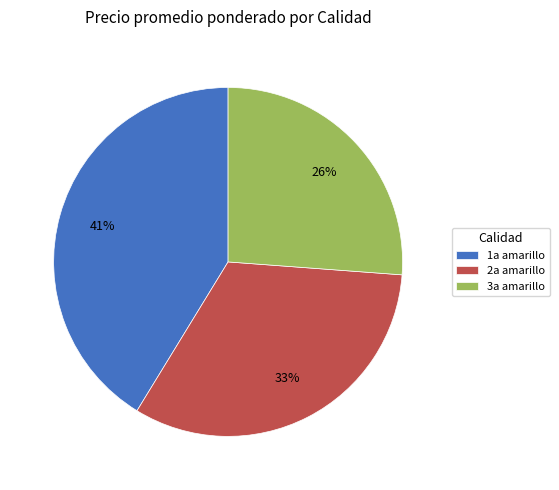

What is the ratio of the value at 1a amarillo to the value at 3a amarillo?

1.6